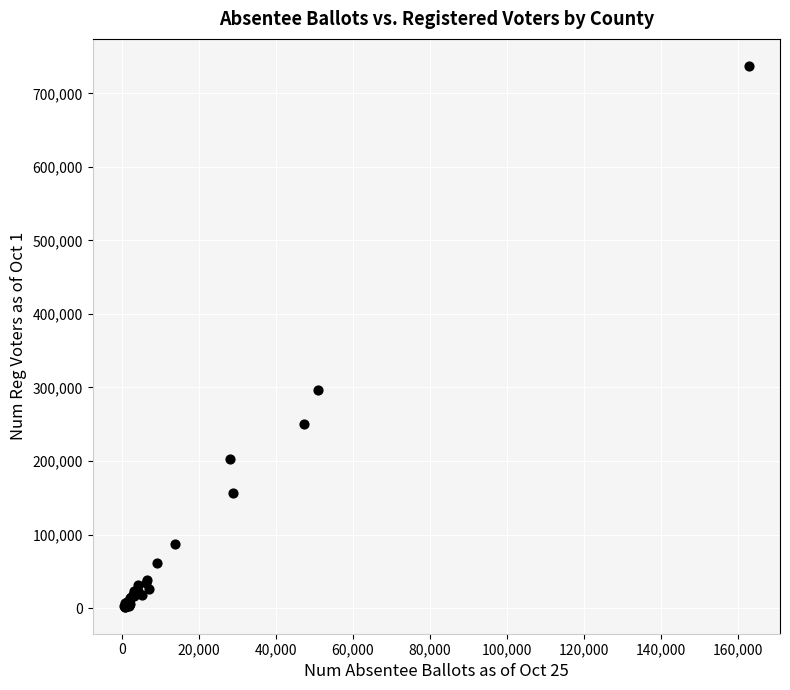

What Y value in the scatter plot is closest to 369603?

297151